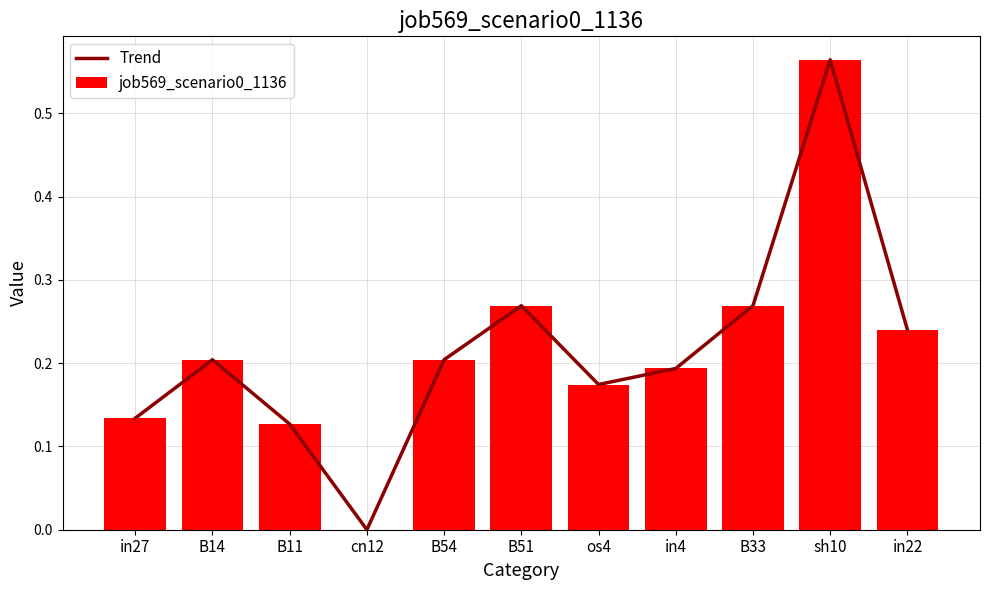

Which category has the highest value across all series?

sh10